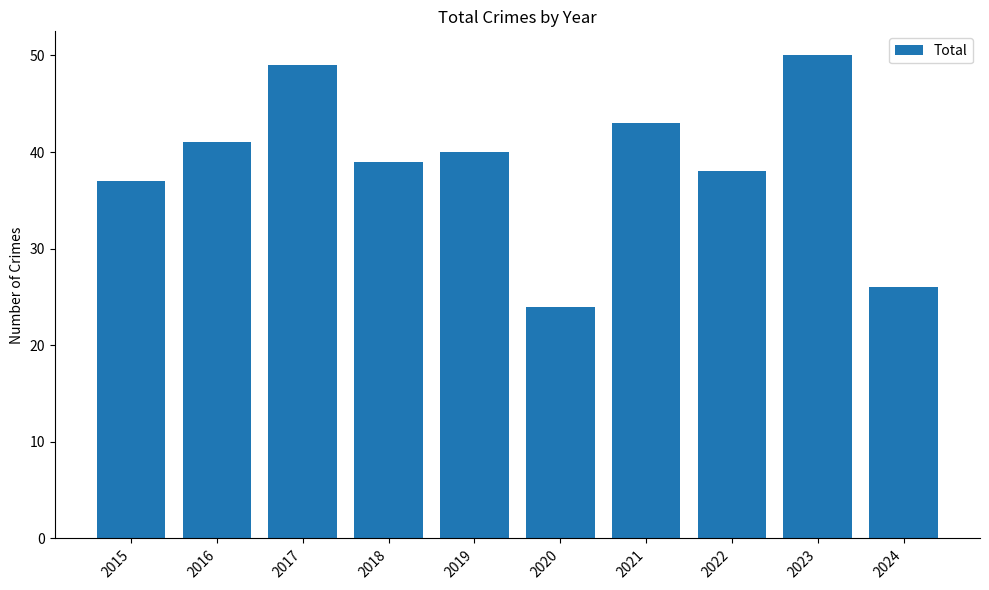

Rank the categories by value from lowest to highest.

2020, 2024, 2015, 2022, 2018, 2019, 2016, 2021, 2017, 2023